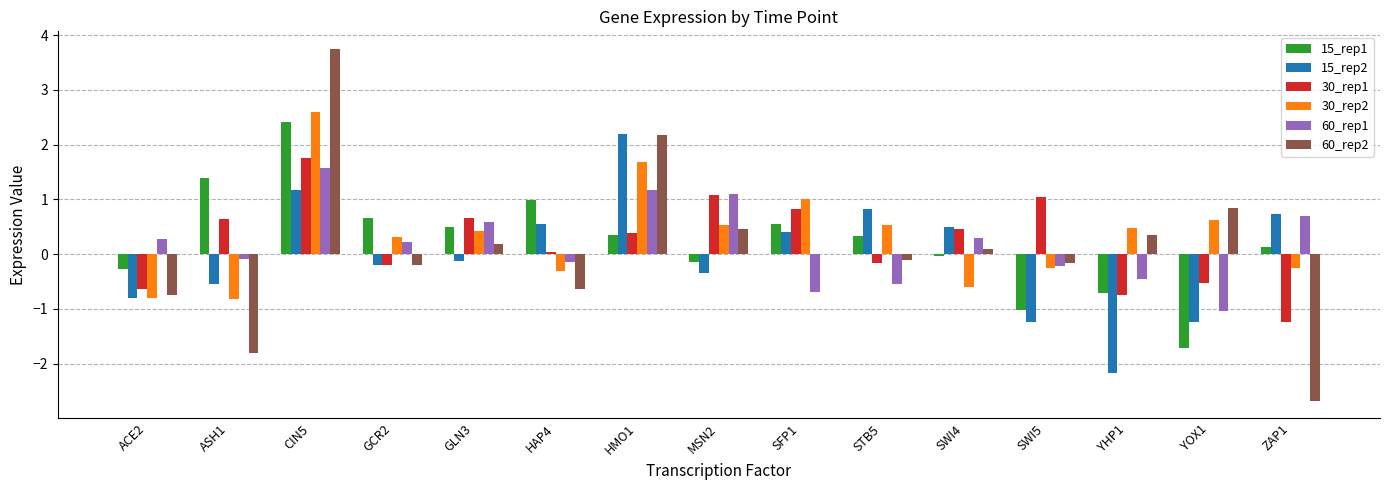

Which series has the largest total across all categories?

30_rep2